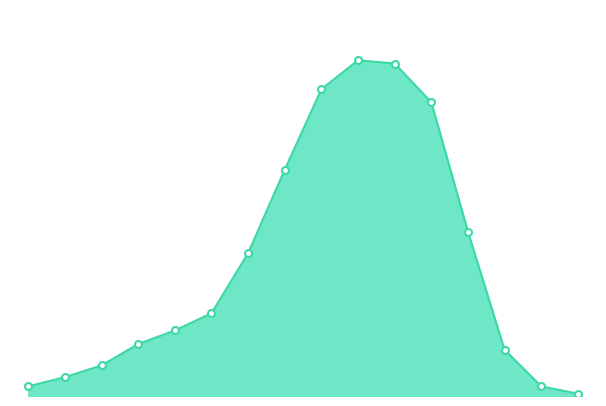

Rank the categories by value from highest to lowest.

60 - 64, 65 - 69, 55 - 59, 70 - 74, 50 - 54, 75 - 79, 45 - 49, 40 - 44, 35 - 39, 30 - 34, 80 - 84, 25 - 29, 20 - 24, <20, 85 - 89, >90